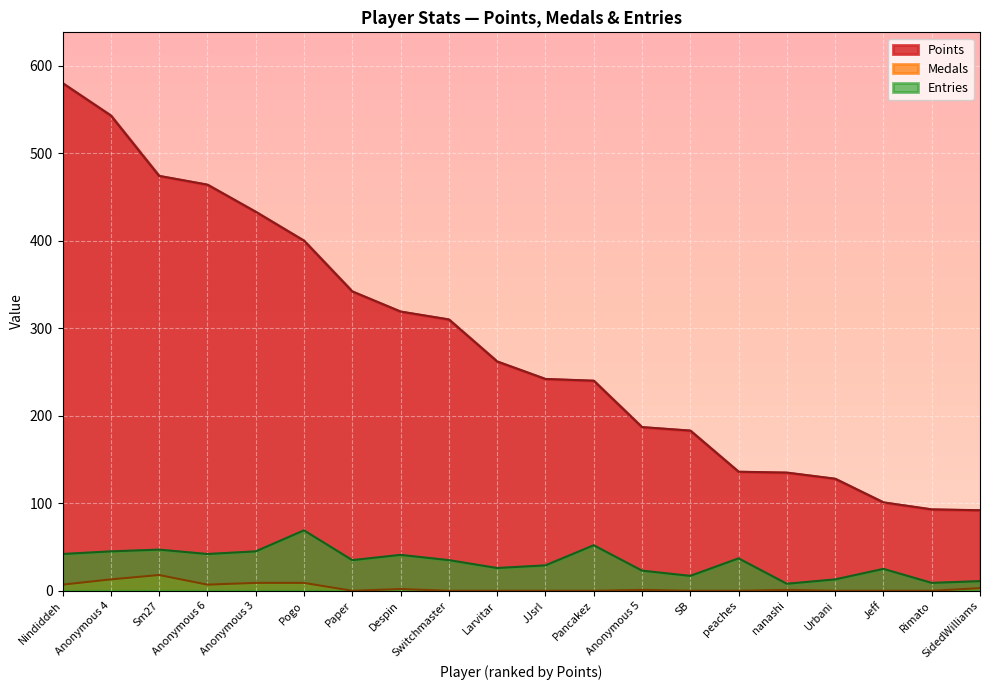

What are all the series names shown in the legend?

Points, Medals, Entries